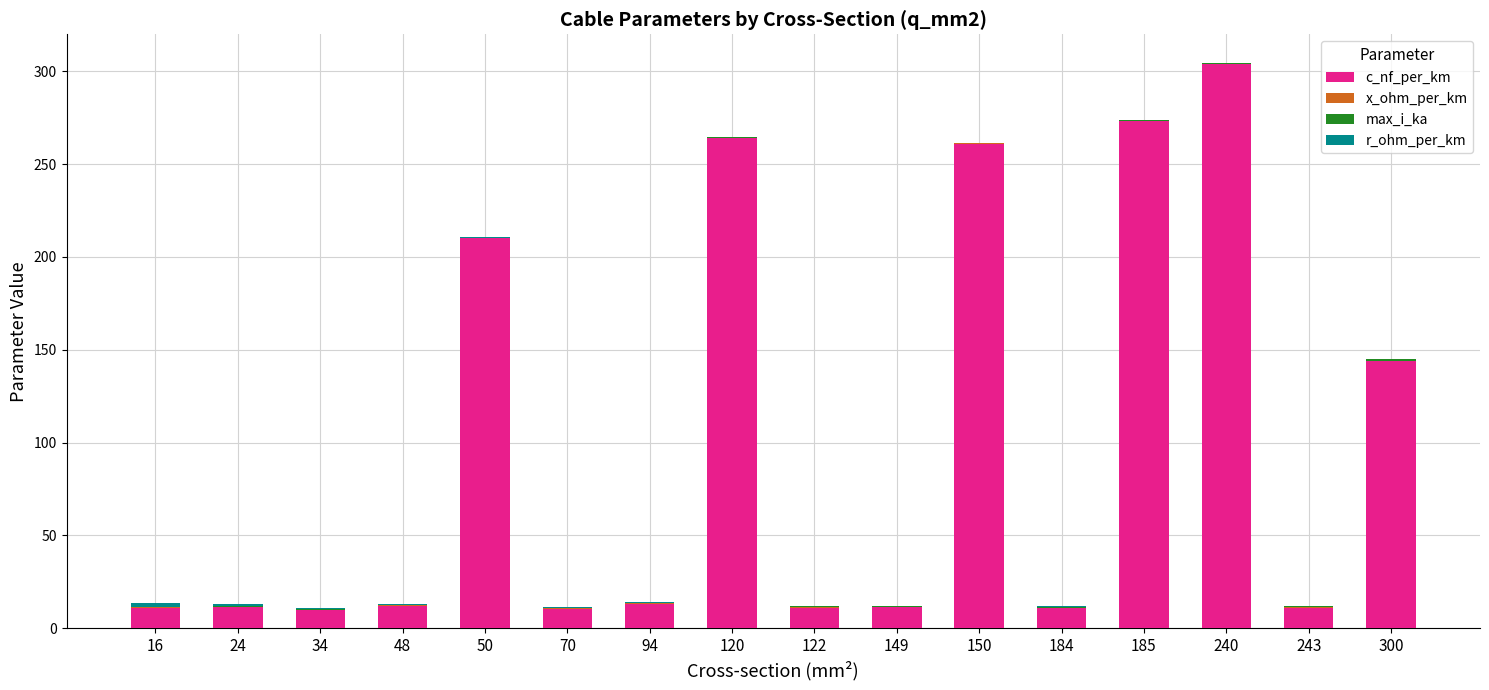

At which category is the sum across all series the highest?

240